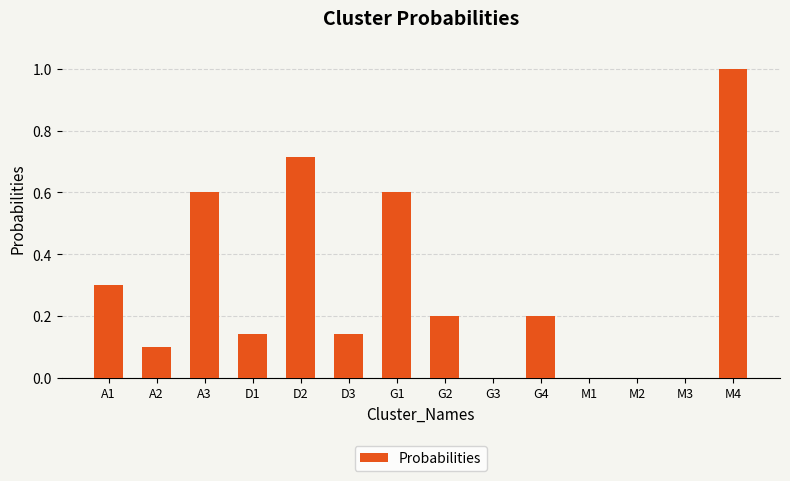

What is the average value?

0.3